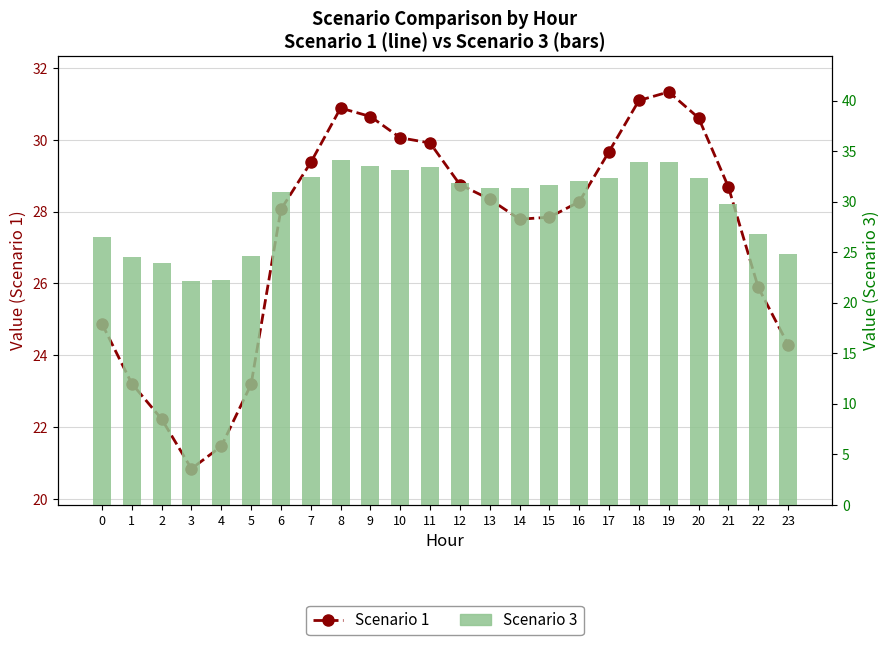

Which series has the largest total across all categories?

Scenario 3